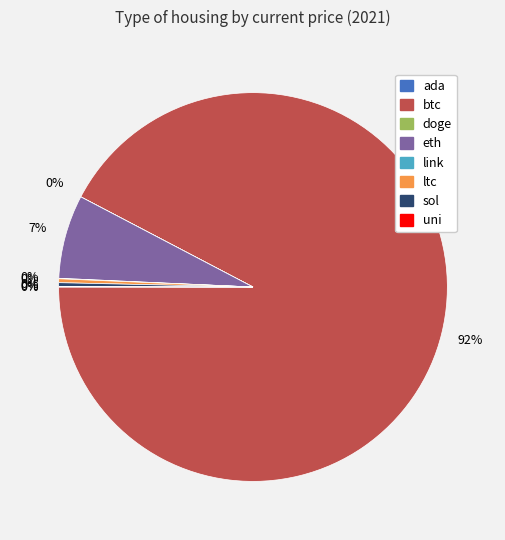

To the nearest percent, what is the average slice percentage?

12%